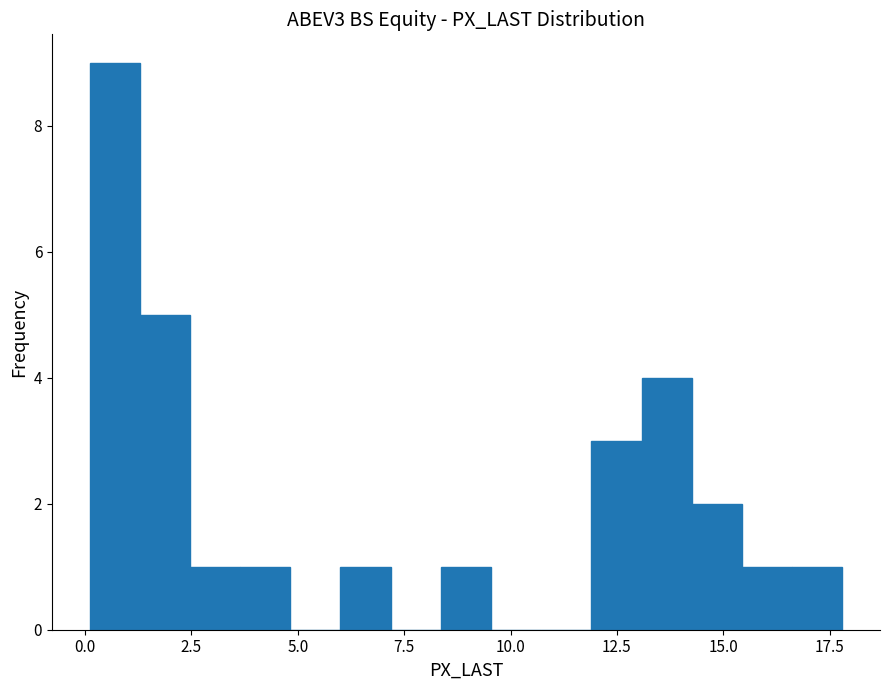

Around what value on the x-axis is the tallest bar? Give the approximate position of its centre, as read against the axis.

0.5